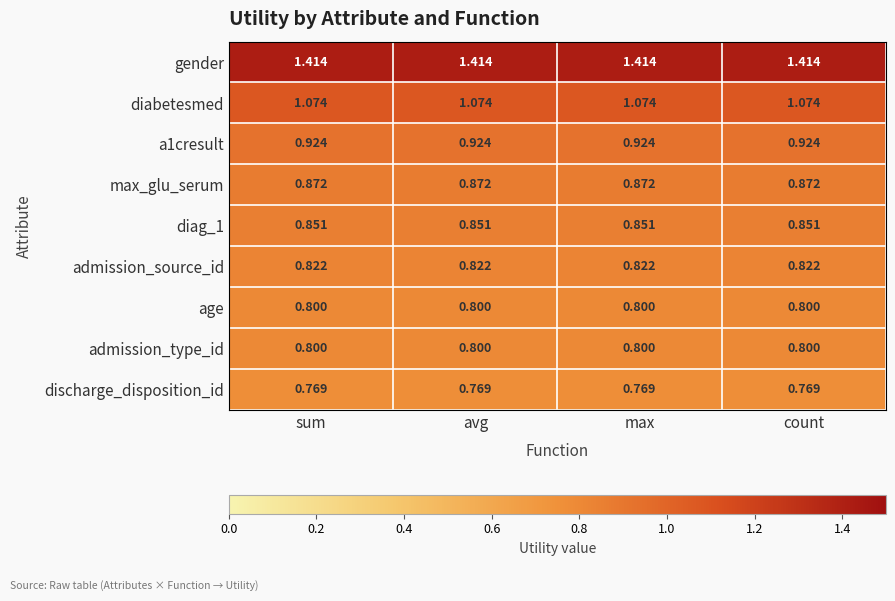

Is the value of admission_source_id at max greater than the value of diag_1 at avg?

No